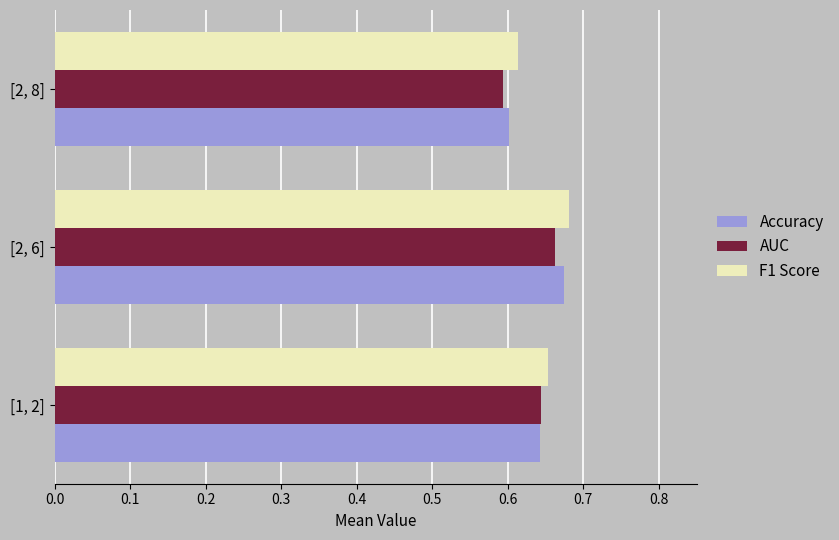

Which series changed the most between [1, 2] and [2, 8]?

AUC